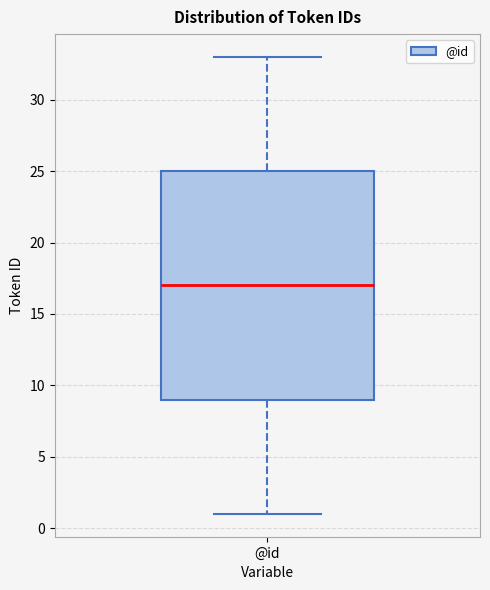

Transcribe this box plot: give where the median line is, the range the box spans, and where the two whiskers end, as read against the y-axis. The values are not printed on the chart, so give them approximately, as read against the axis.

median 17, box 9 to 25, whiskers 1 to 33